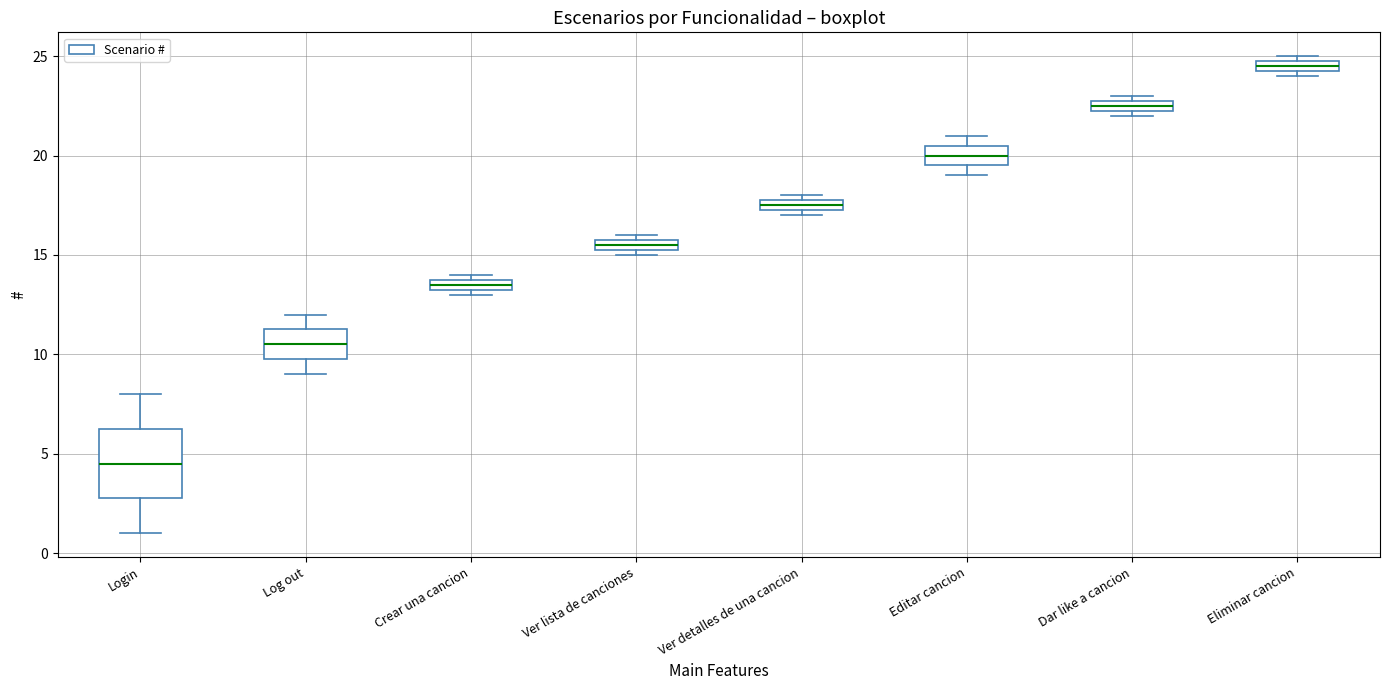

Where is the lower edge of the box for Eliminar cancion on the y-axis? The values are not printed on the chart, so give them approximately, as read against the axis.

24.5